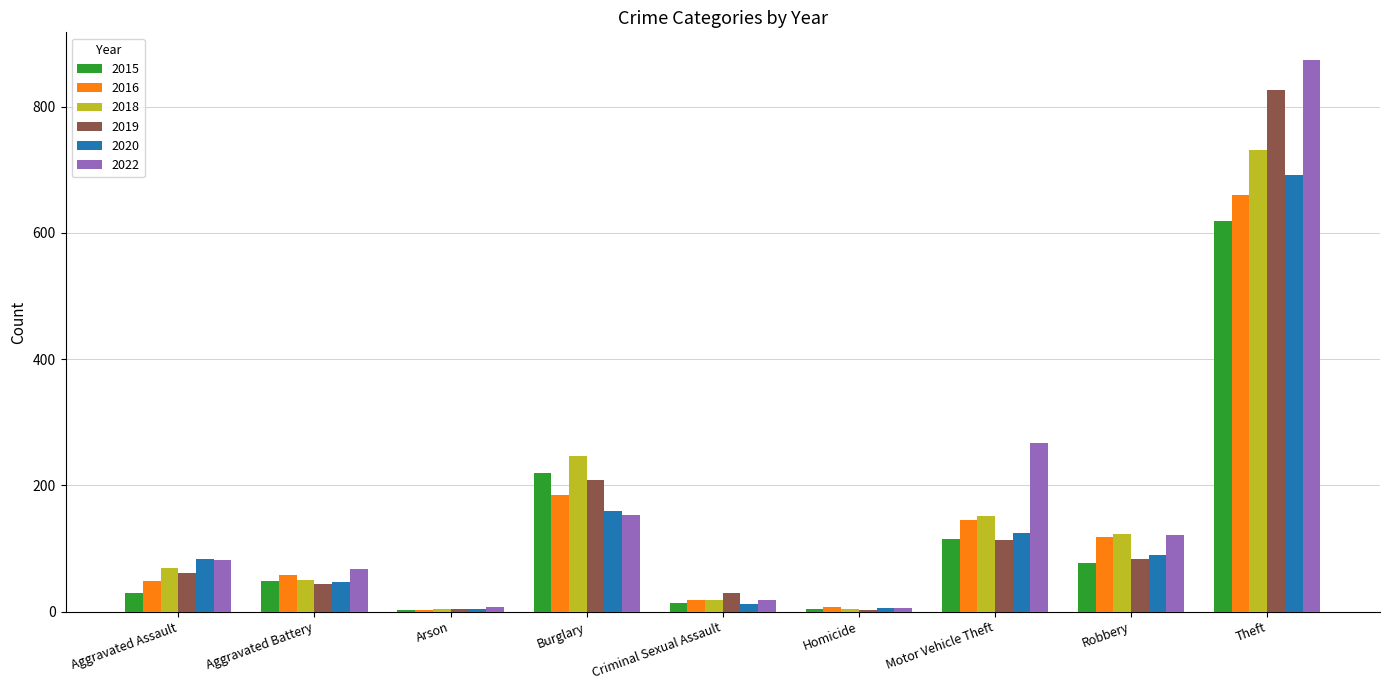

Which series has the widest spread of values?

2022